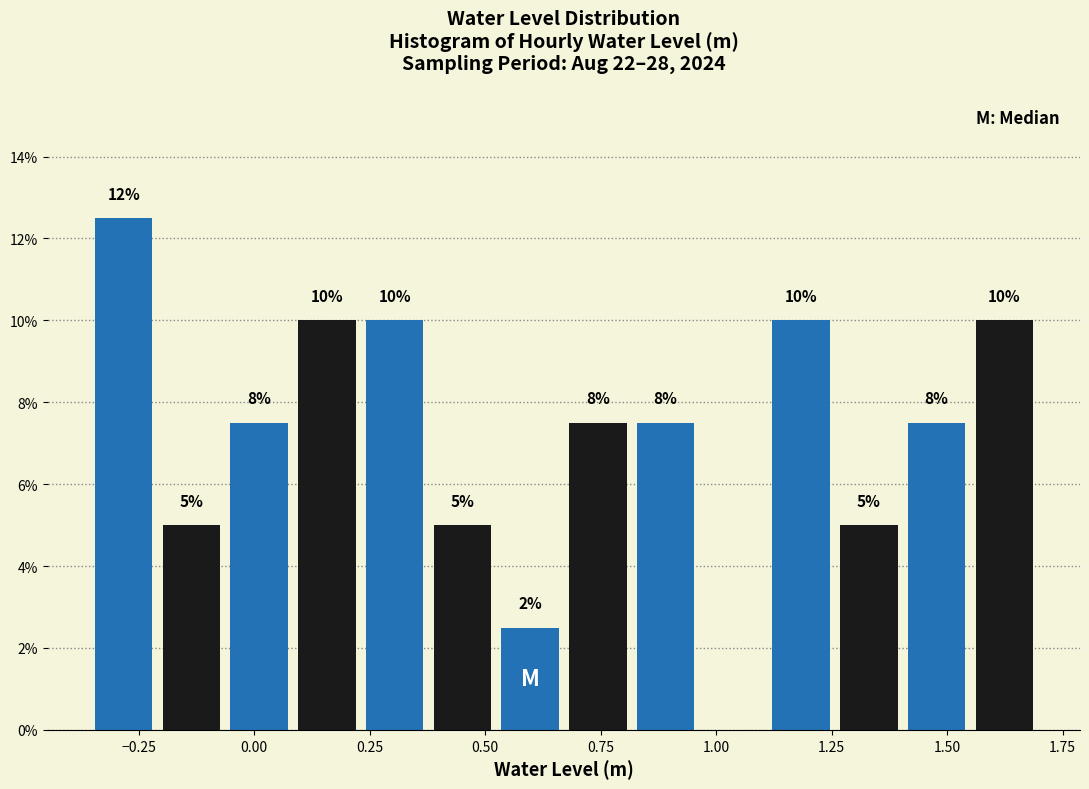

Around what value on the x-axis is the tallest bar? Give the approximate position of its centre, as read against the axis.

-0.30